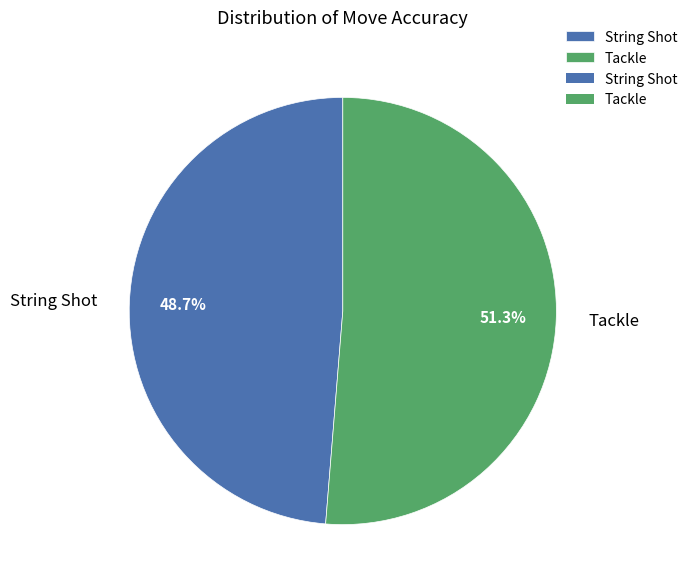

To the nearest percent, what portion does String Shot represent?

49%